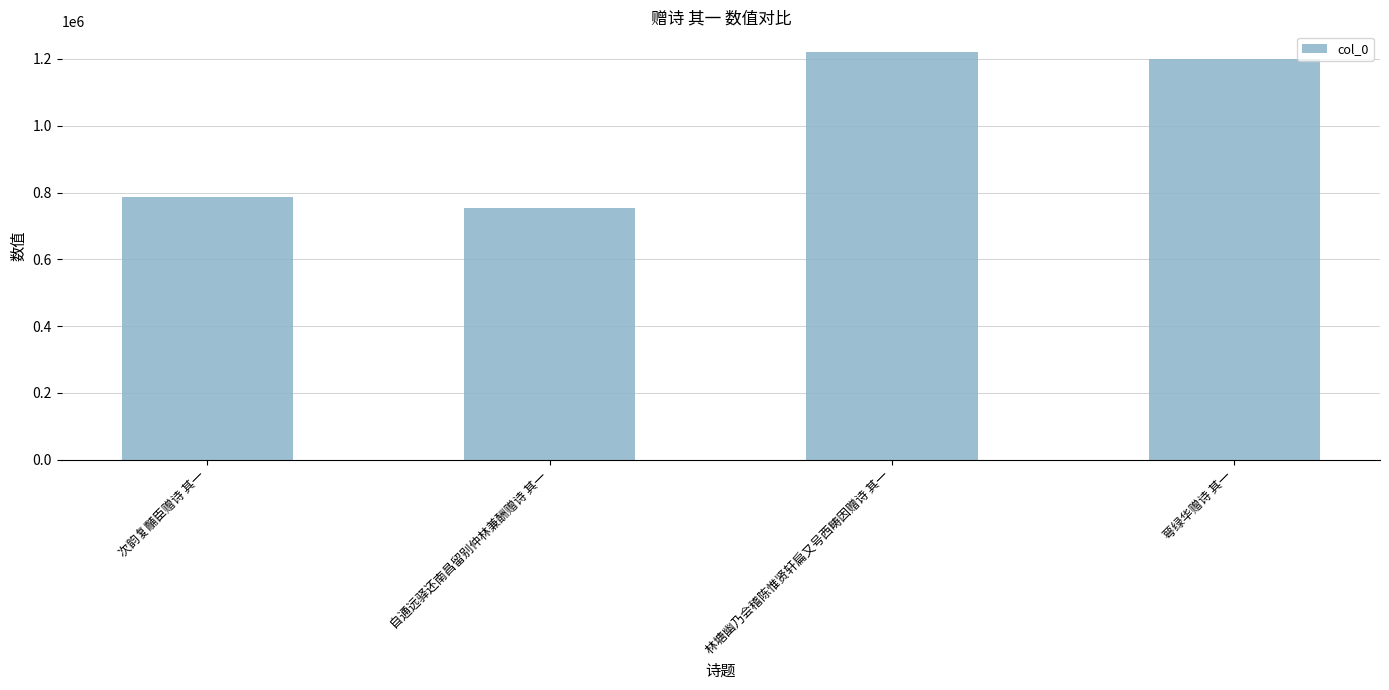

Does the chart contain stacked bars?

No